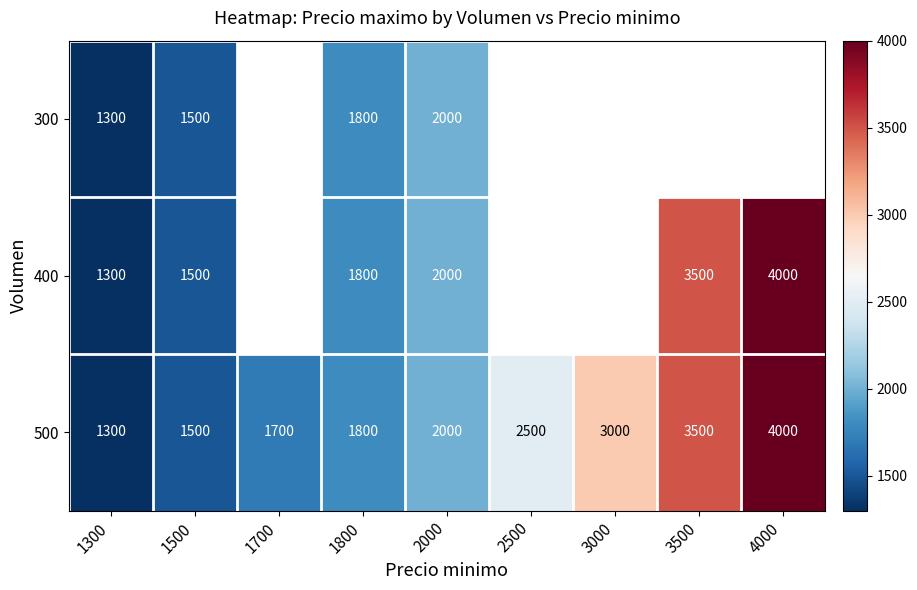

Where is 500 nearest to the value 2650?

2500